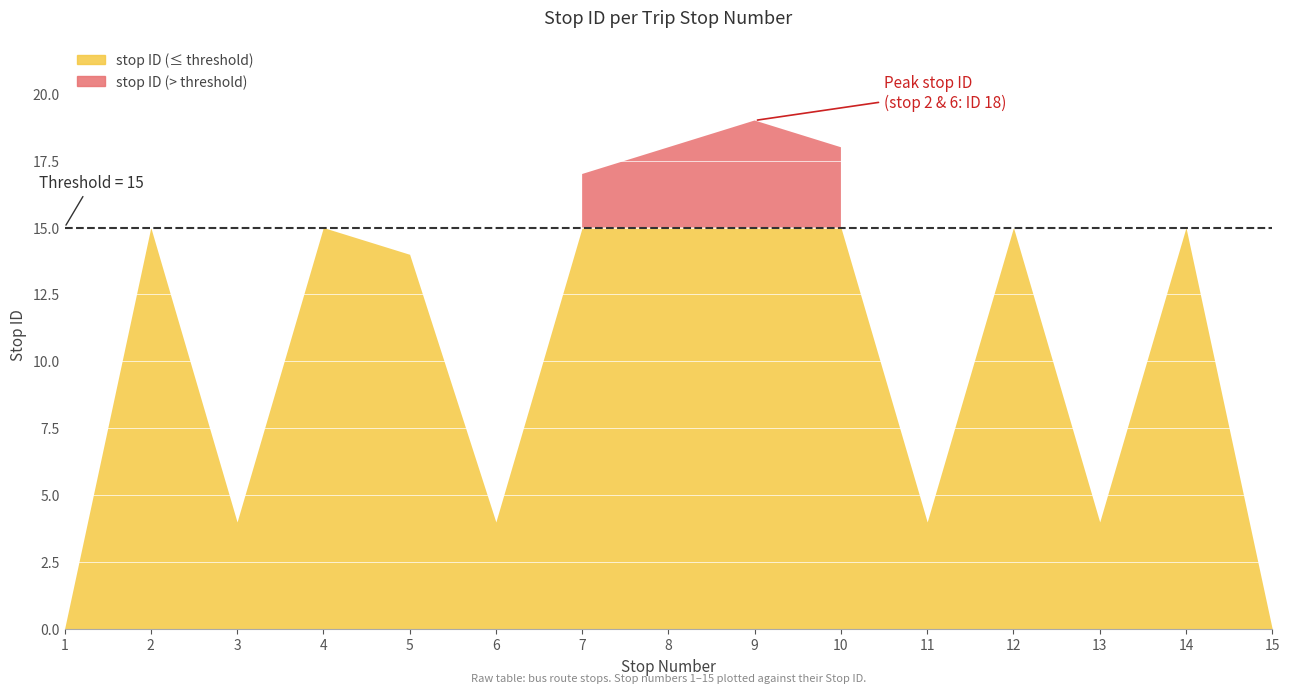

Approximately how many times larger is the value at 4 compared to 8?

0.8